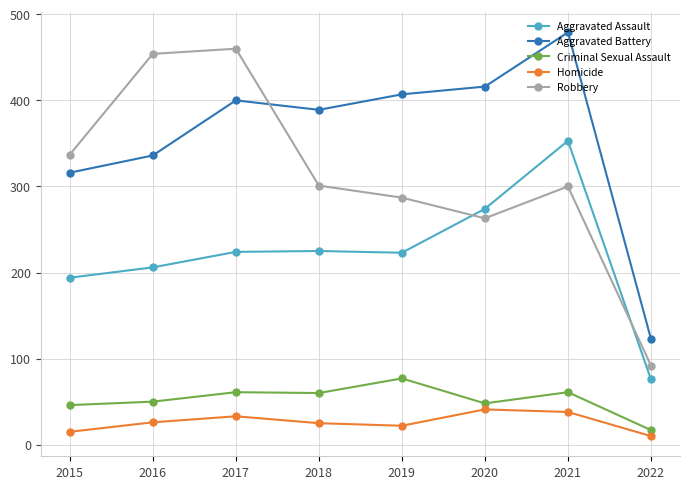

True or false: Criminal Sexual Assault has a value of 17 at 2022.

True